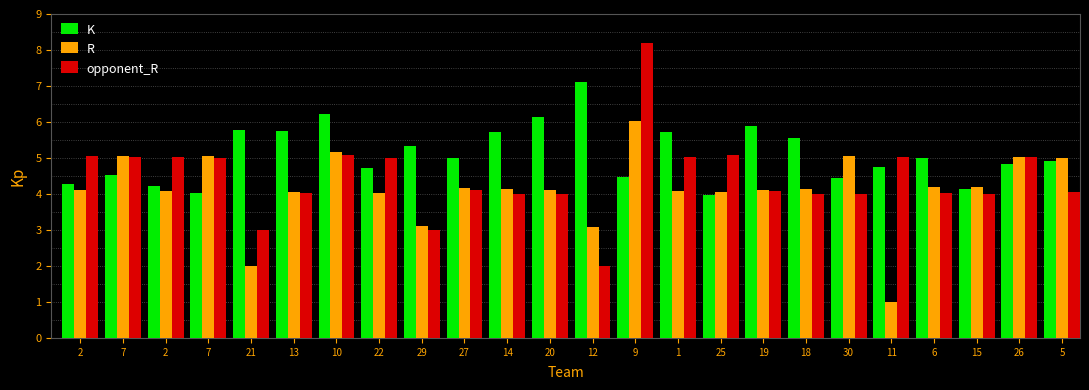

Is the value of opponent_R at 5 greater than the value of R at 7?

No